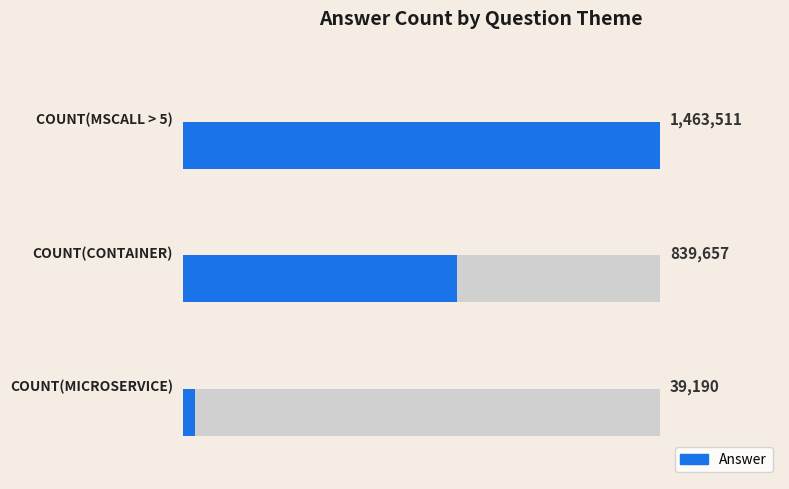

Reading right to left, transcribe all the data shown in this chart.

0.50=1463511	0.25=839657	0.00=39190